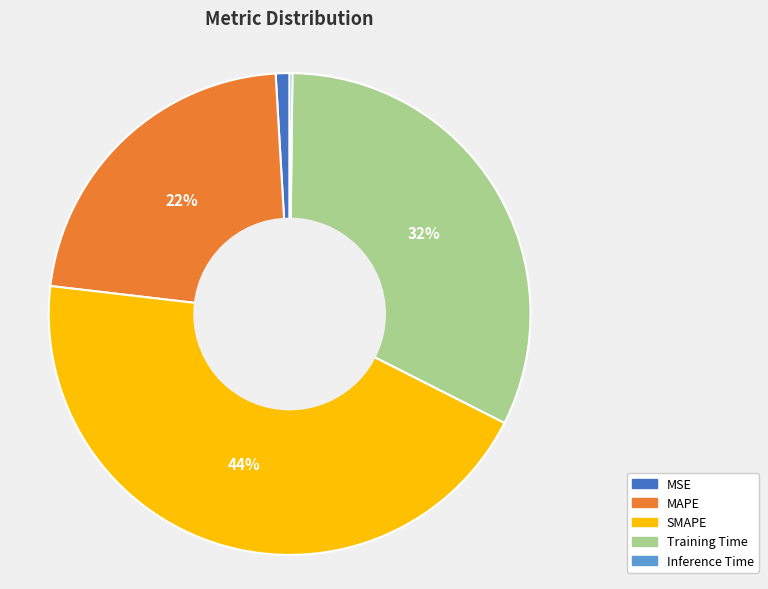

Which category has the biggest portion of the pie?

SMAPE